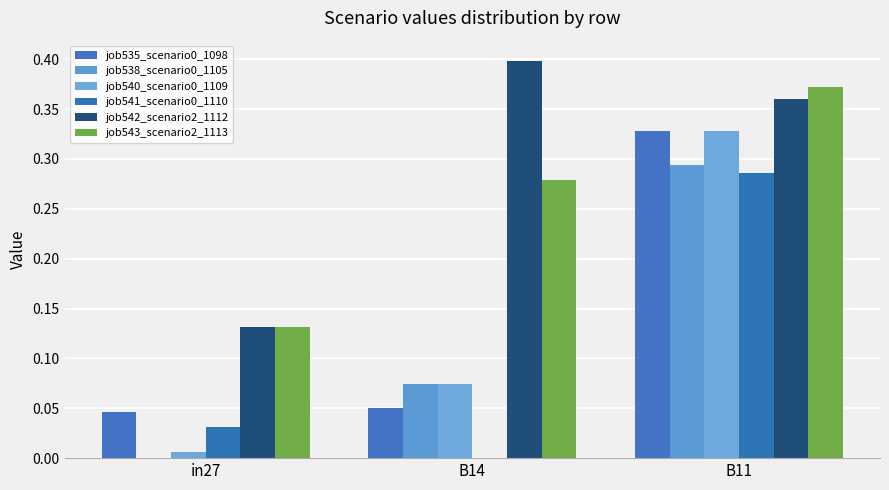

Which series changed the most between in27 and B14?

job542_scenario2_1112